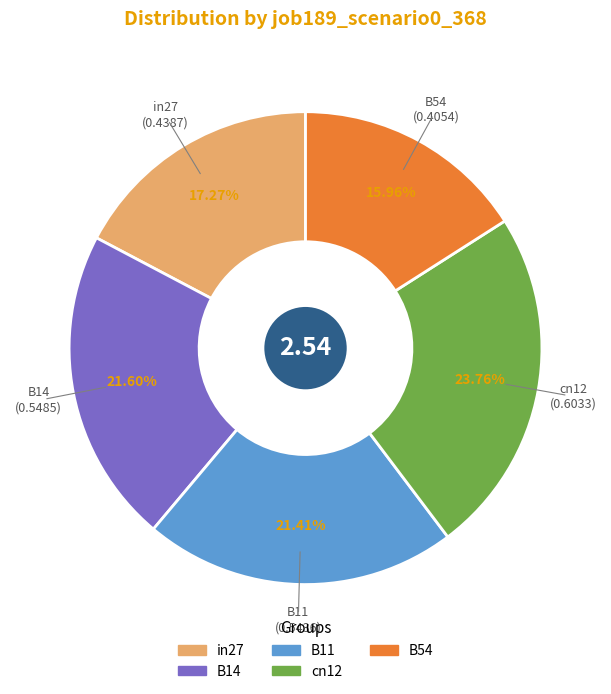

Is B54 the majority of the pie?

No